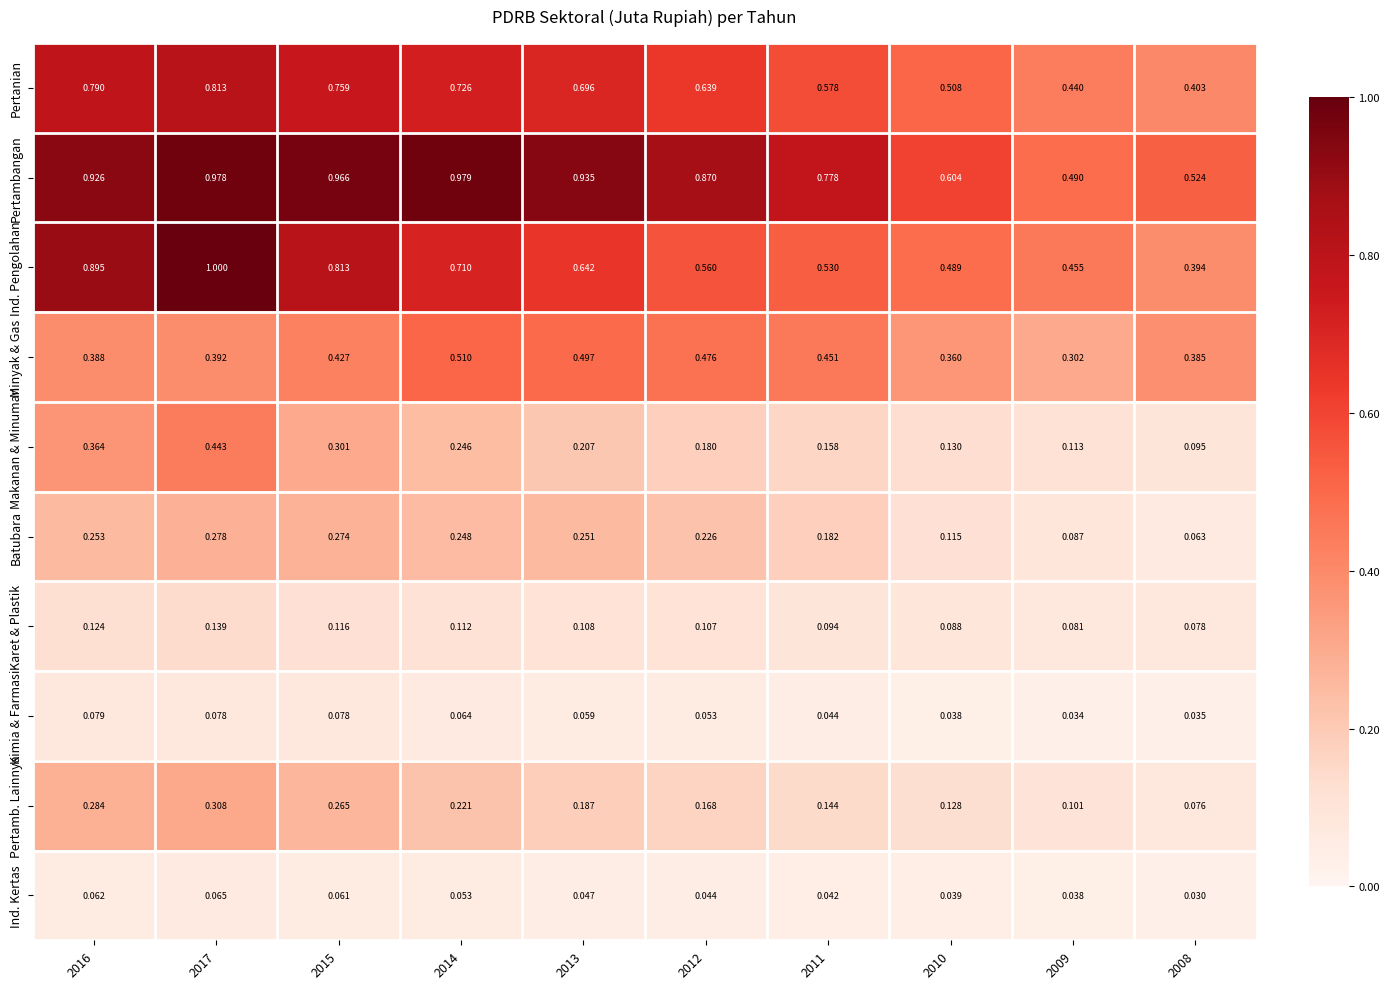

Which series changed the most between 2012 and 2010?

Pertambangan